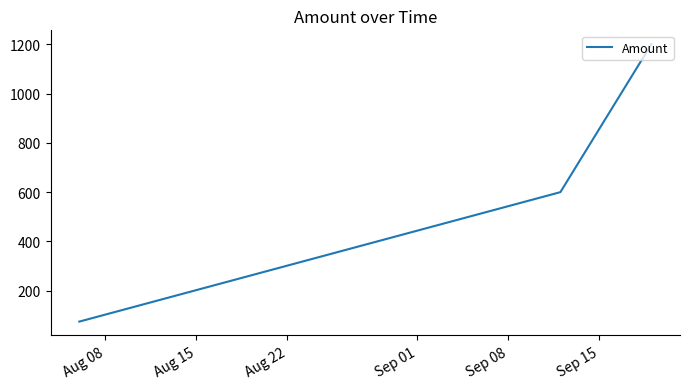

What is the sum of all values?

1875